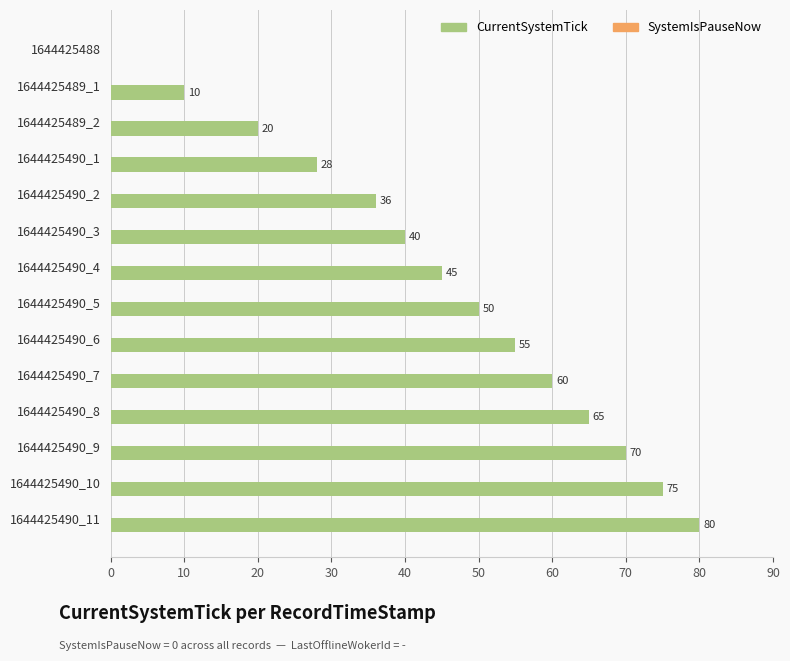

True or false: the data shows 68 at 1644425490_3.

False